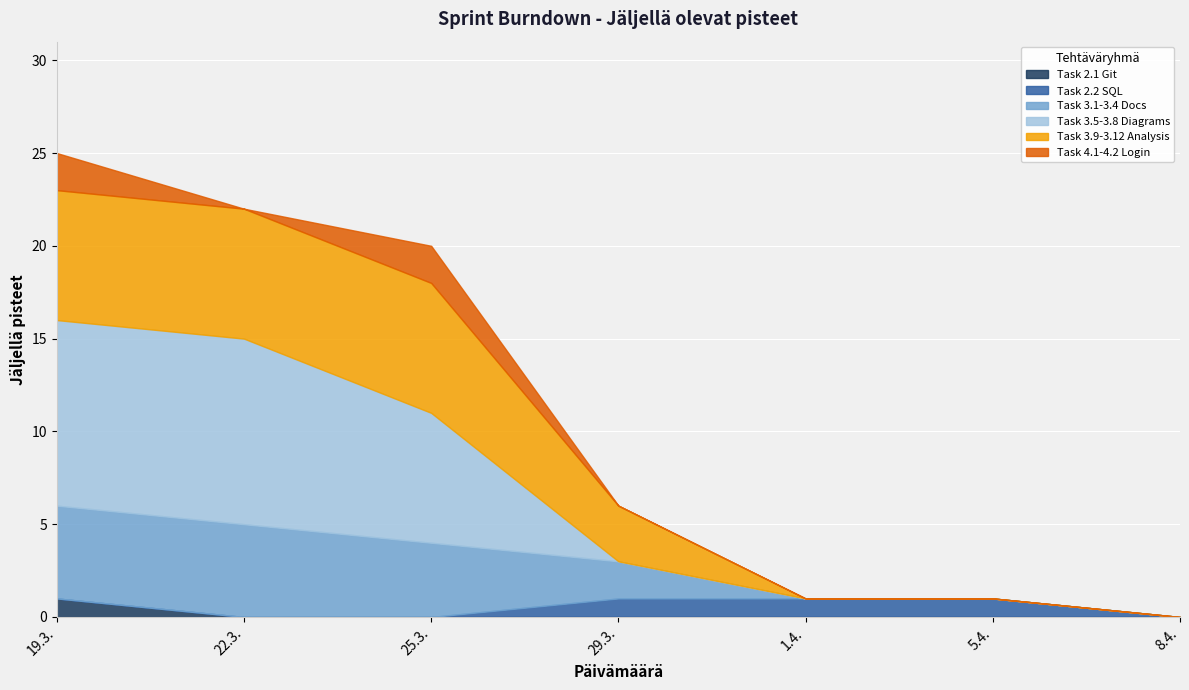

The value of Task 3.9-3.12 Analysis at 29.3. is 3. True or false?

True